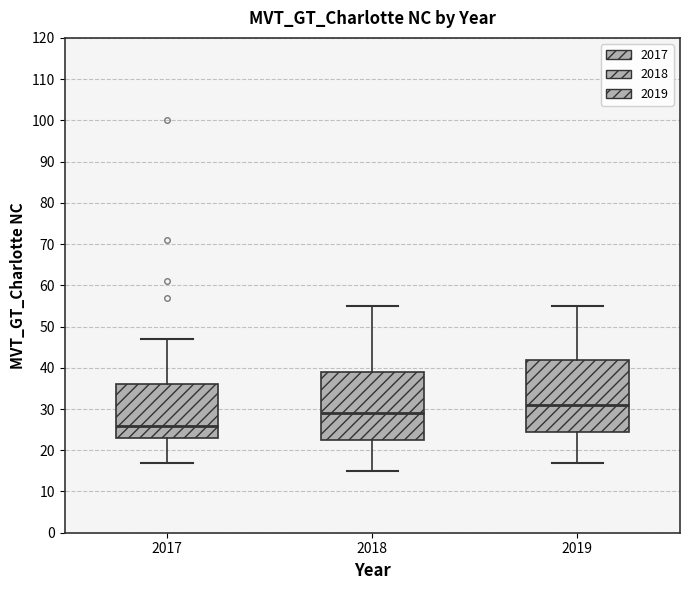

Where is the lower edge of the box at x = 2017 on the y-axis? The values are not printed on the chart, so give them approximately, as read against the axis.

23